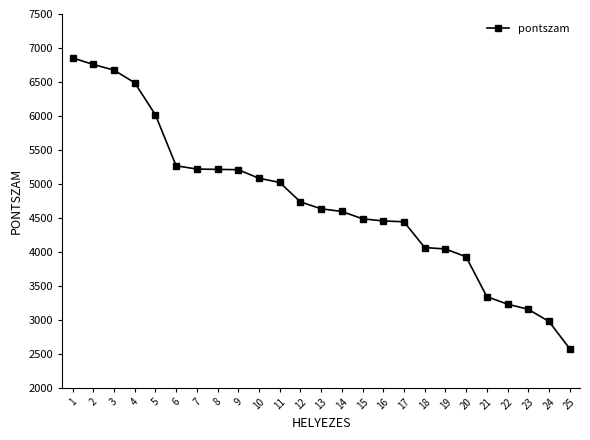

Is it true that the value at 4 is 6487.2?

True